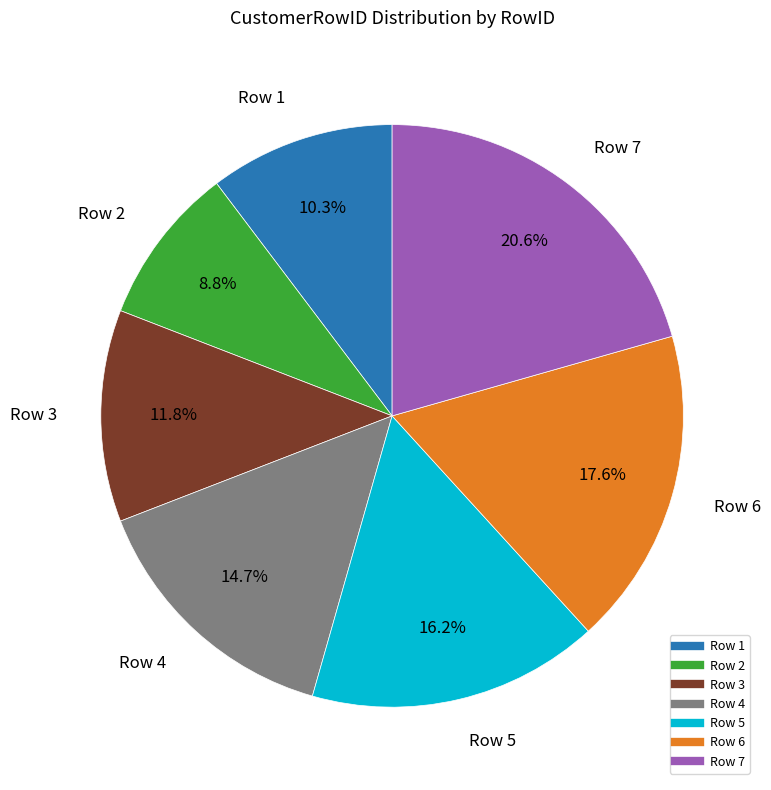

Count the number of slices in the pie.

7